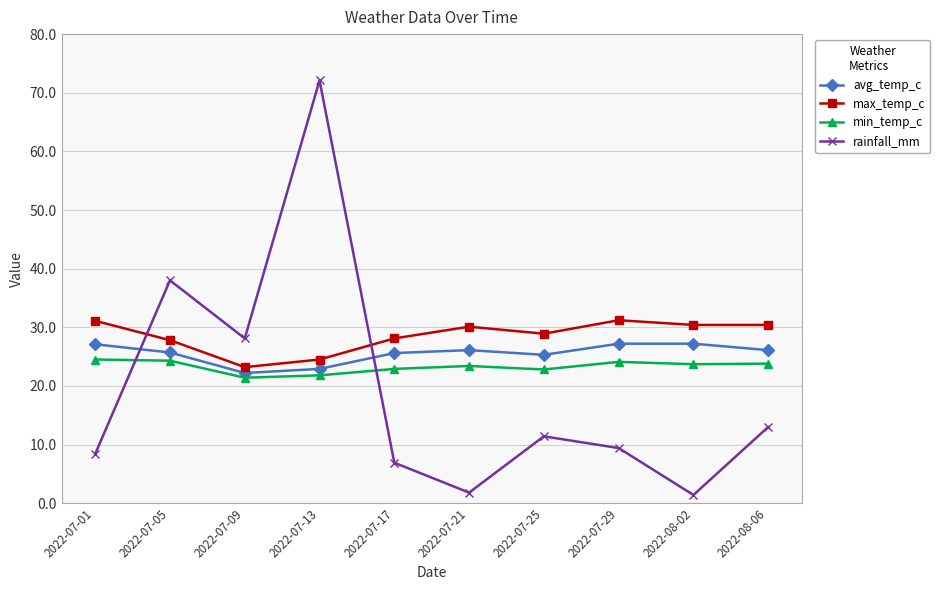

What is the sum of all avg_temp_c values?

255.4